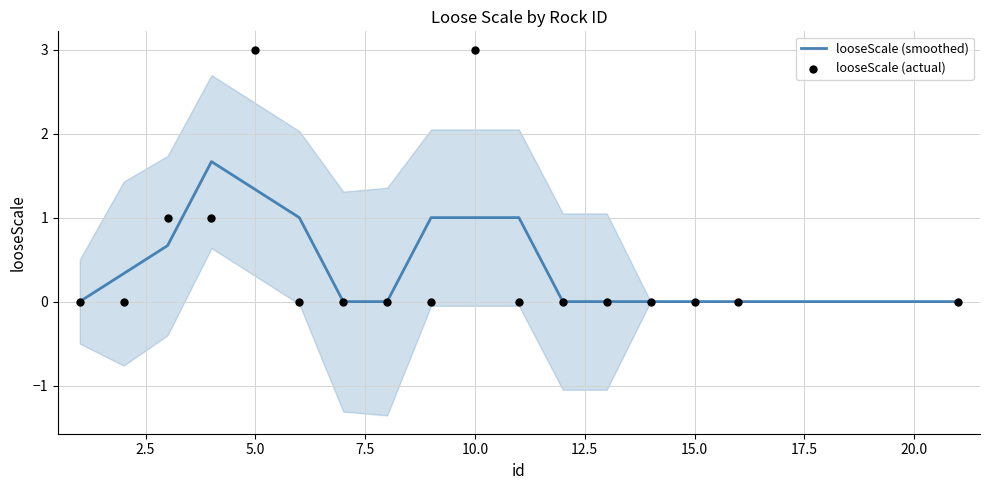

Which series has the largest Y range (max minus min)?

looseScale (actual)